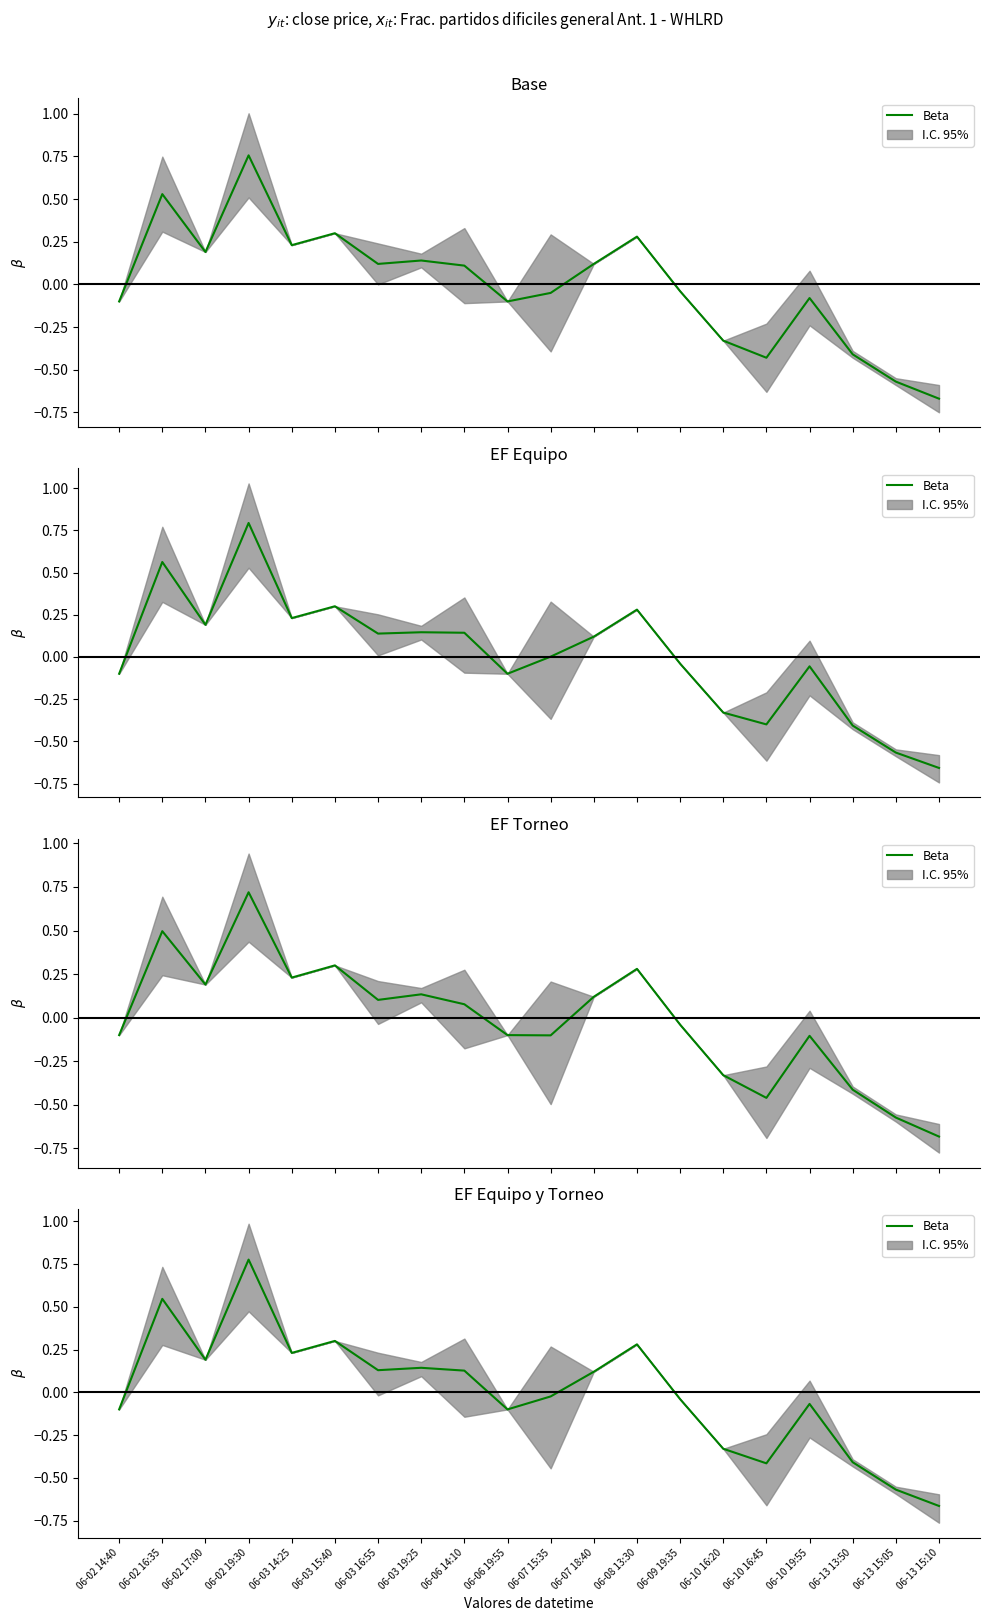

Reading left to right, list all the values displayed in this chart.

-0.1	0.5	0.2	0.8	0.2	0.3	0.1	0.1	0.1	-0.1	-0.0	0.1	0.3	-0.0	-0.3	-0.4	-0.1	-0.4	-0.6	-0.7